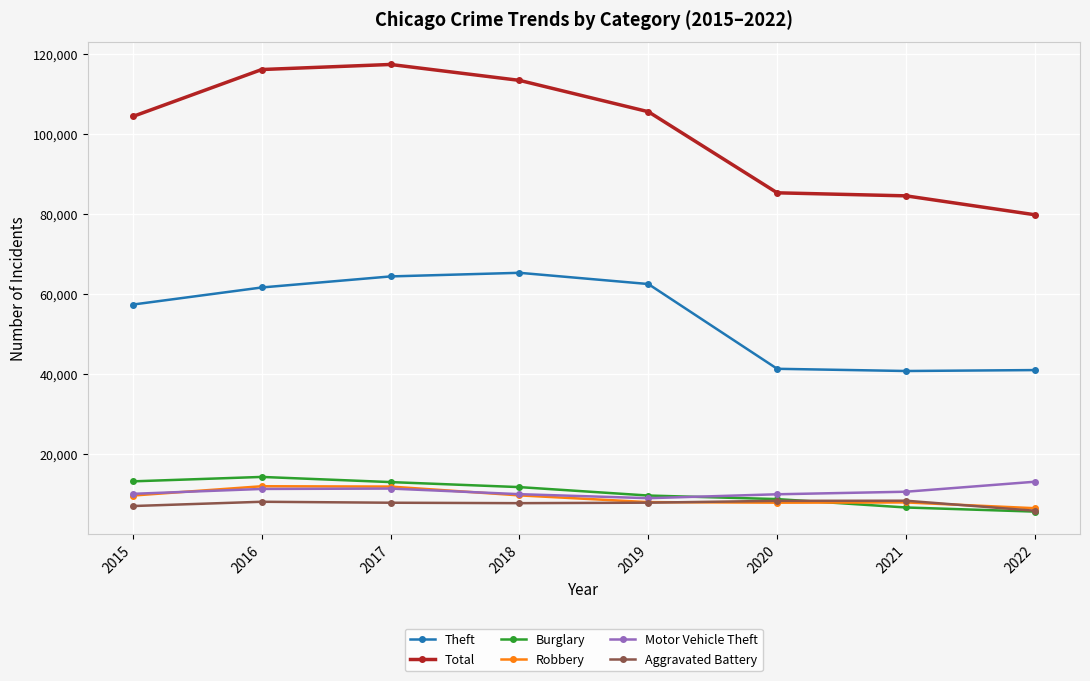

True or false: Aggravated Battery and Theft intersect in this chart.

False